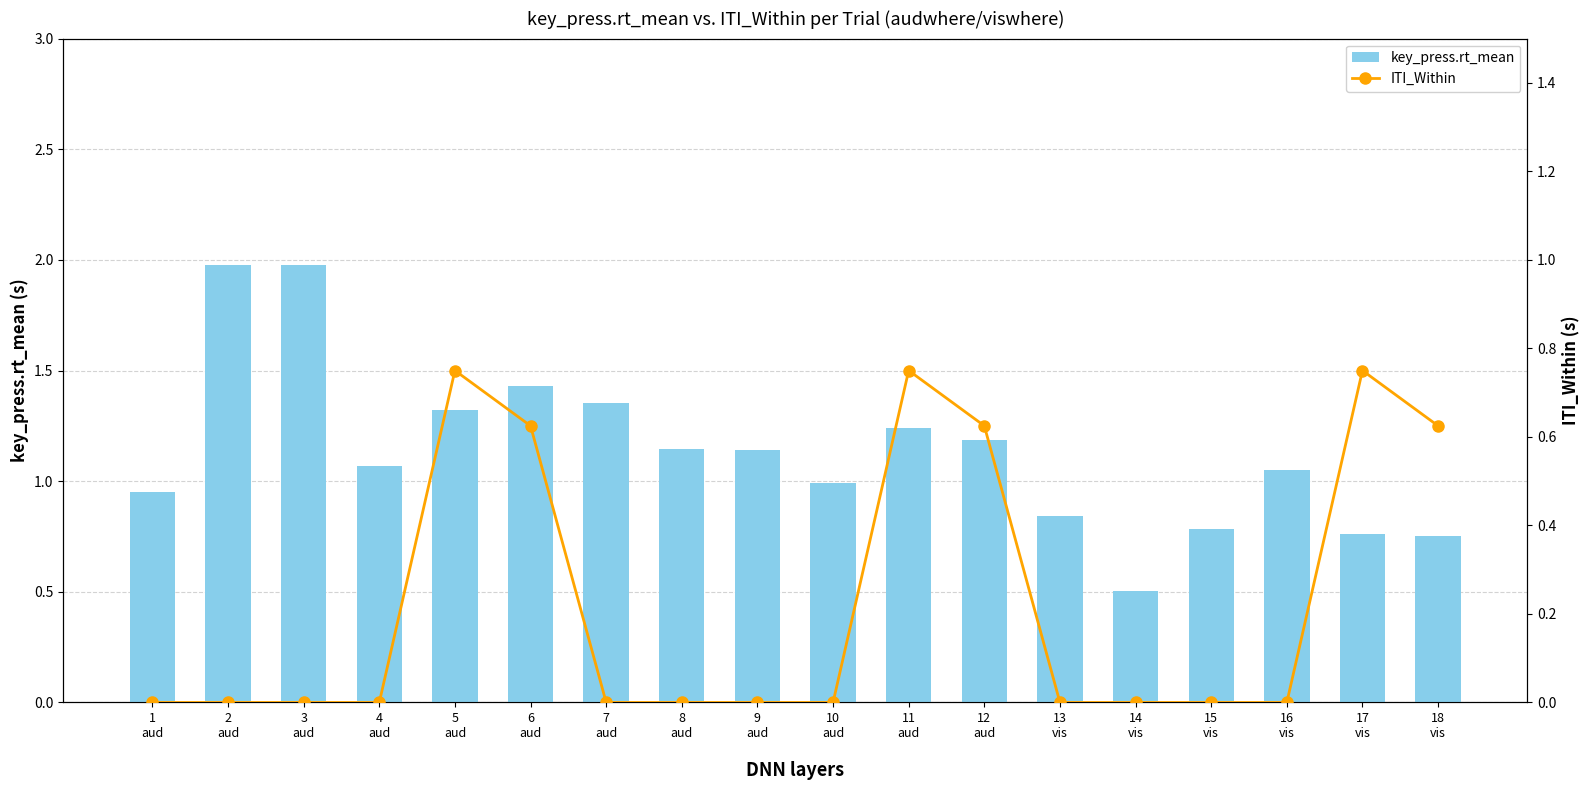

List the labels in order of ITI_Within value, smallest first.

1
aud, 2
aud, 3
aud, 4
aud, 7
aud, 8
aud, 9
aud, 10
aud, 13
vis, 14
vis, 15
vis, 16
vis, 6
aud, 12
aud, 18
vis, 5
aud, 11
aud, 17
vis